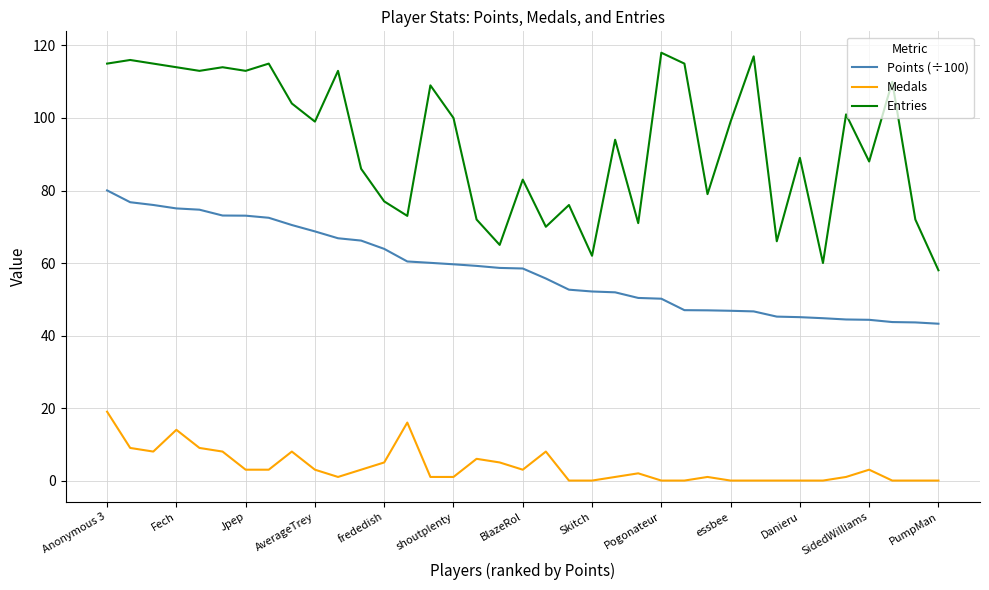

True or false: Points (÷100) and Entries intersect in this chart.

False